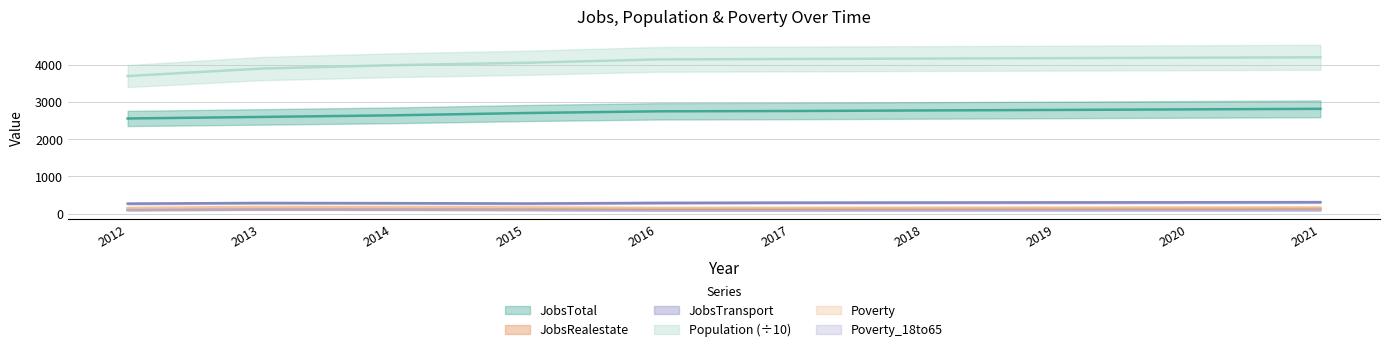

Which has a higher value, 2015 or 2018?

2018